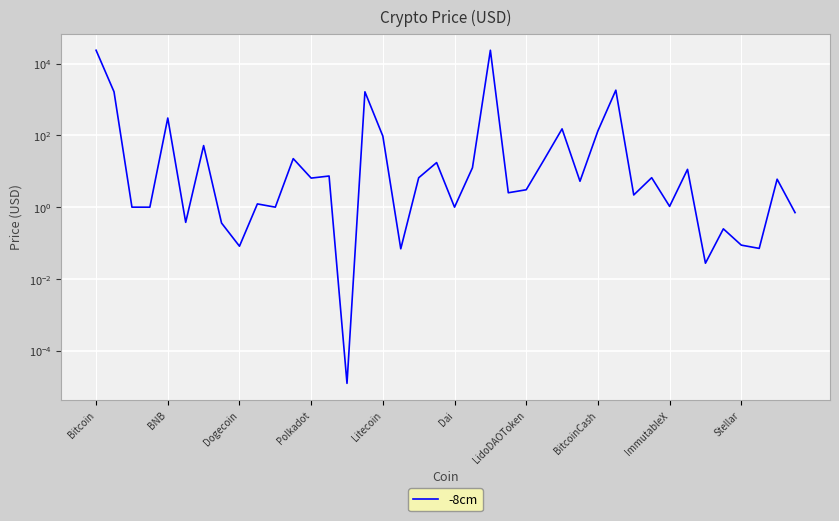

How many lines are shown in the chart?

1